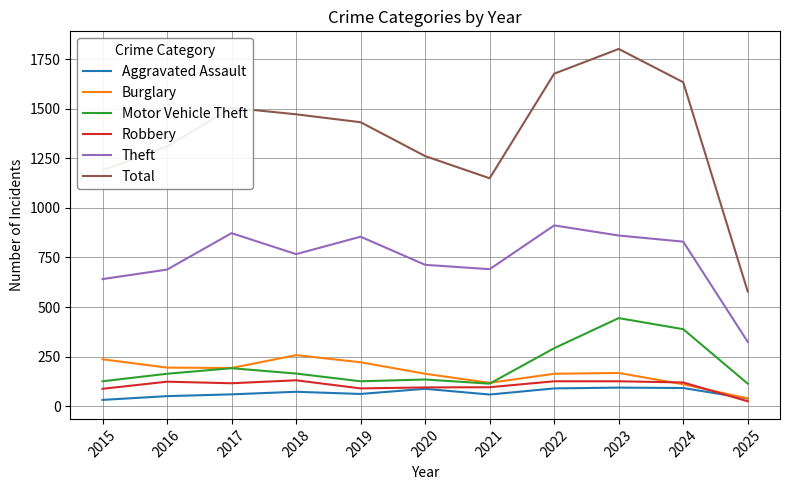

At which label is Theft closest to 618?

2015